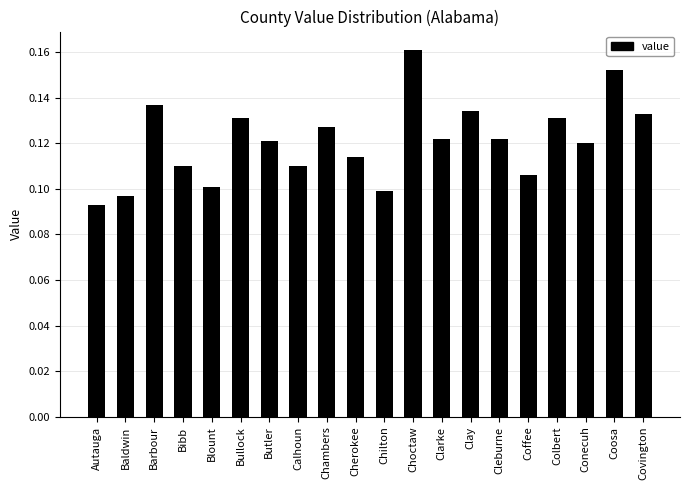

Count the values in the range 0 to 1.

20